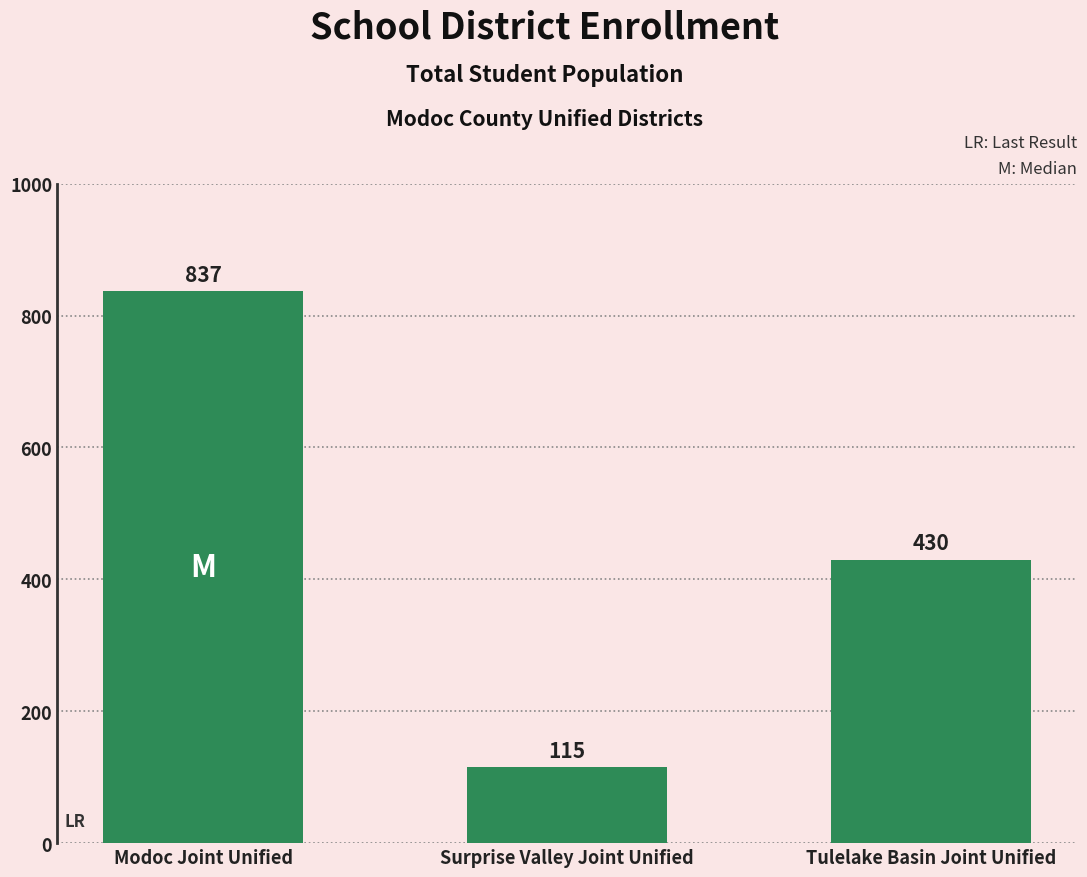

How many values are between 115 and 837?

3